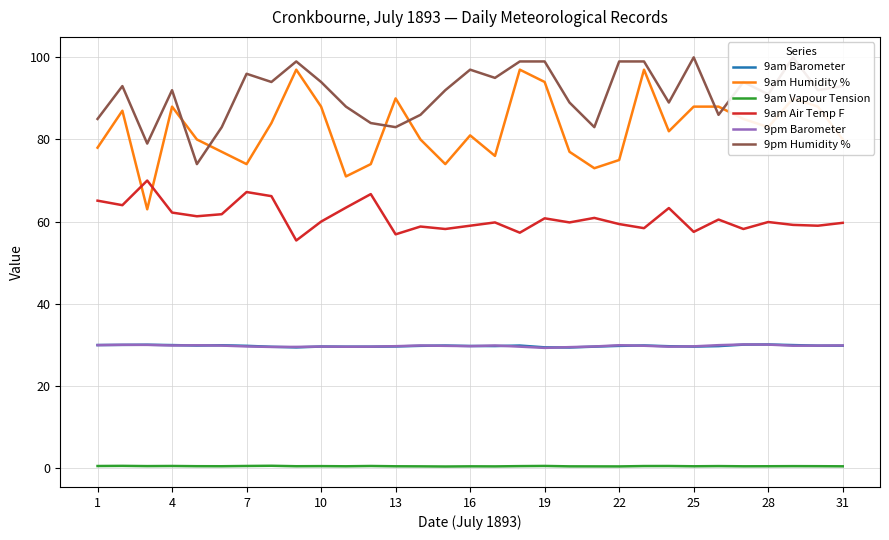

What is the highest value of the 9am Barometer series?

30.1